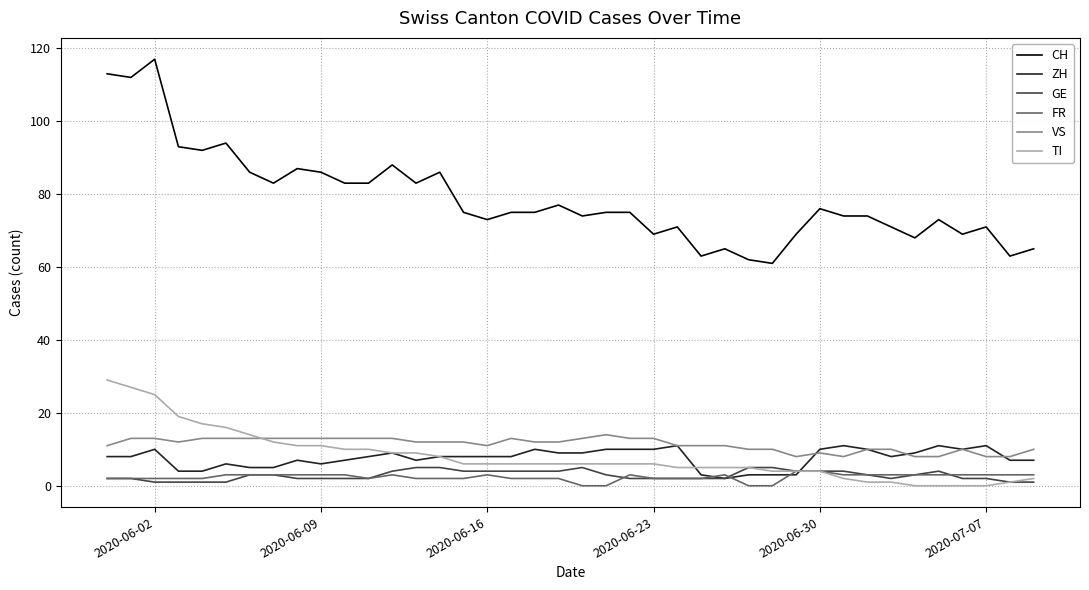

True or false: TI and CH cross at least once.

False